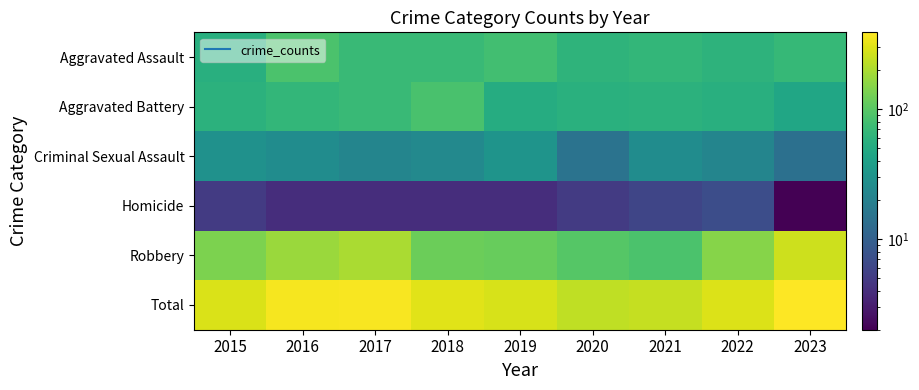

How many data points does each series have?

9